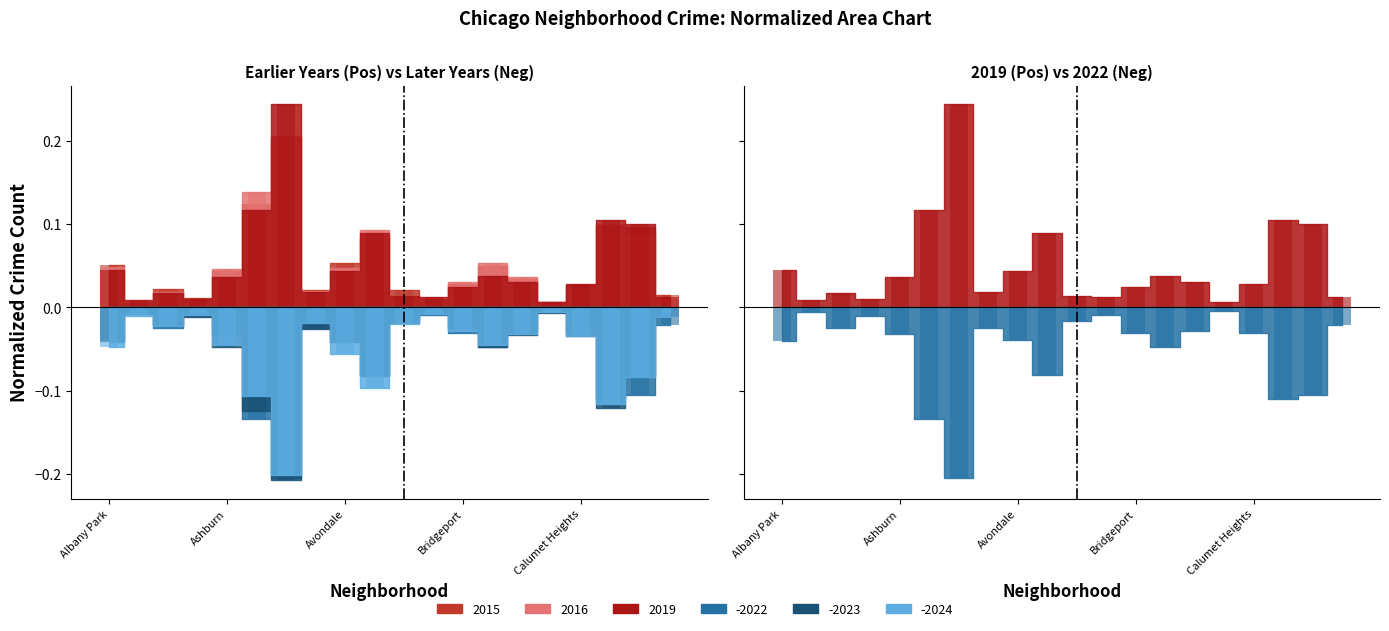

Between Calumet Heights and Chinatown, which series saw the biggest shift?

2023